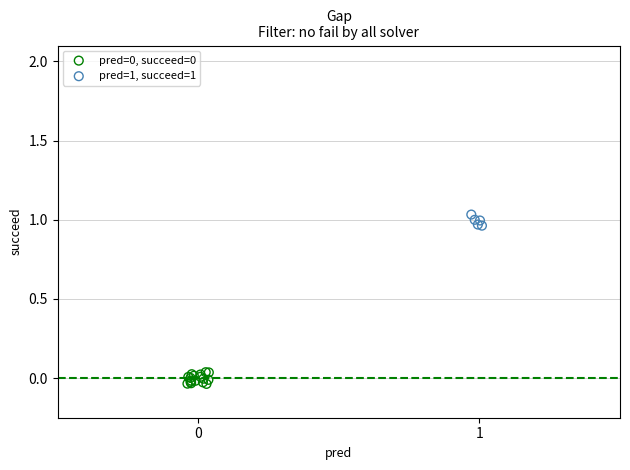

Which series reaches the maximum Y coordinate?

pred=1, succeed=1